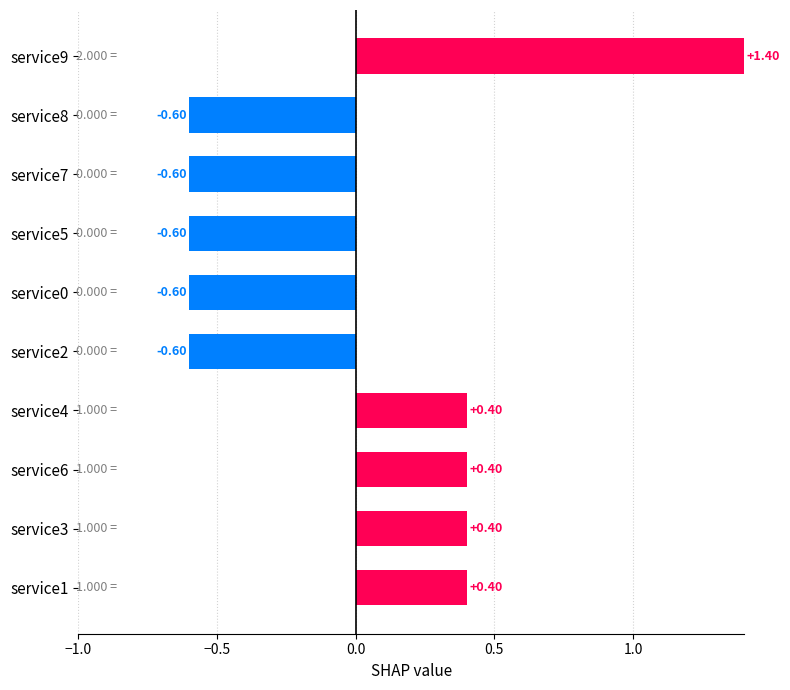

Which has a higher value, service5 or service6?

service6